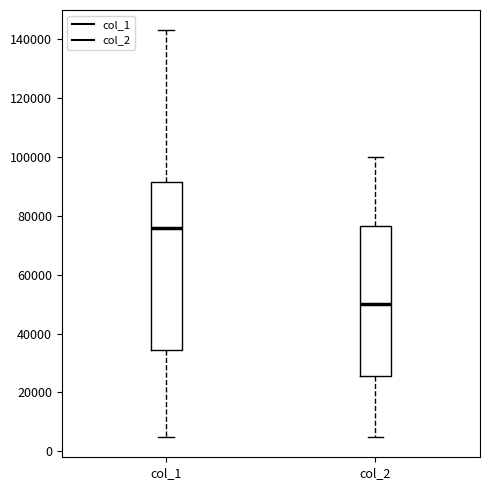

Which box is the tallest, from its lower edge to its upper edge?

col_1